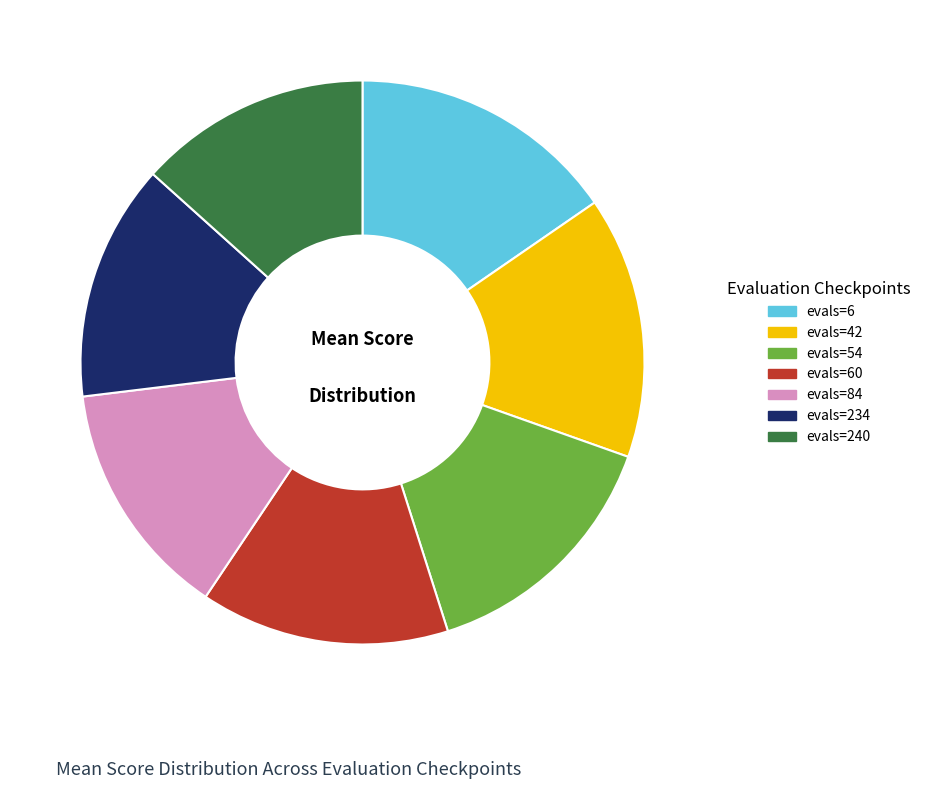

Which has a higher value, evals=60 or evals=234?

evals=60